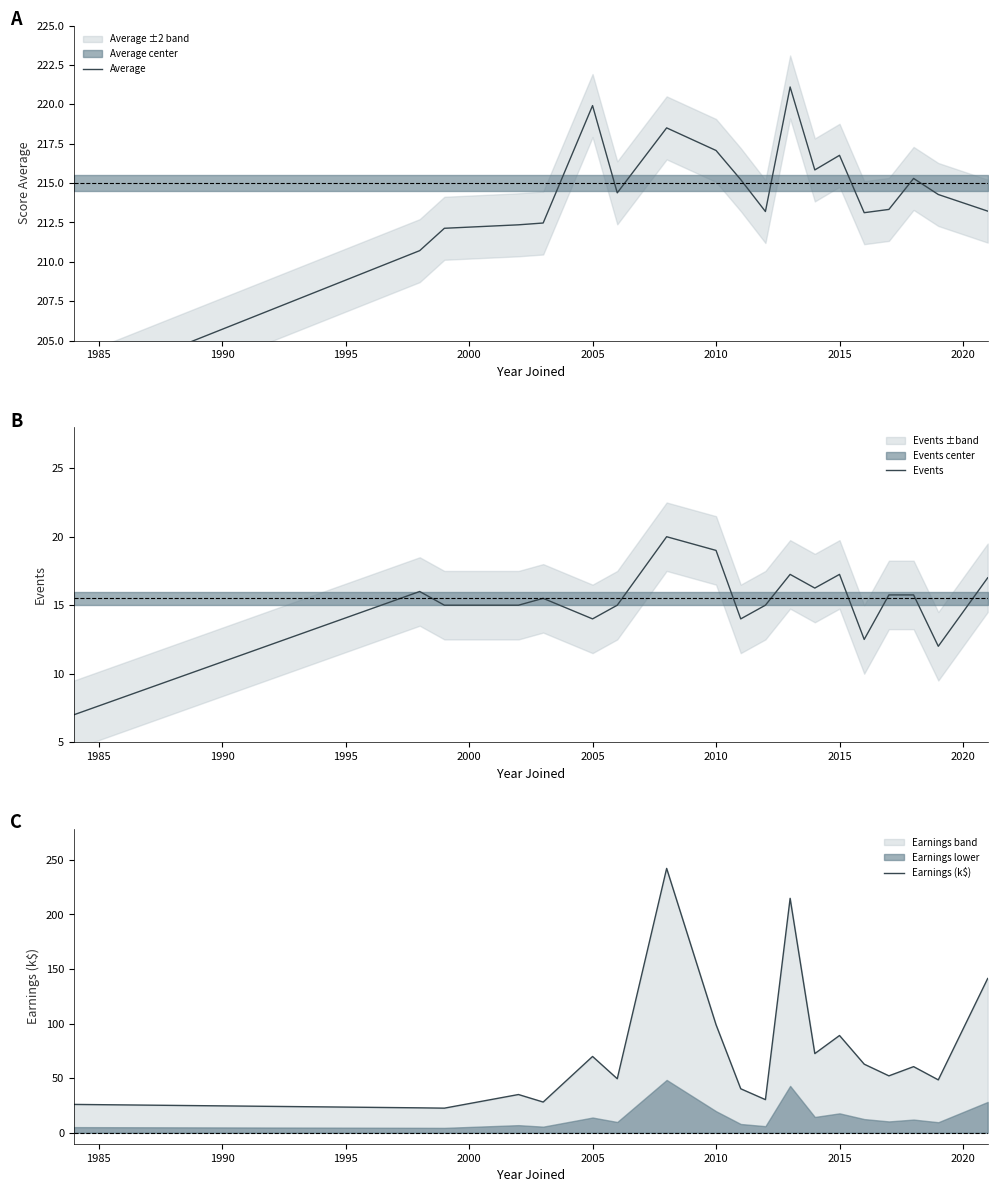

What is the lowest value of the Events series?

7.0